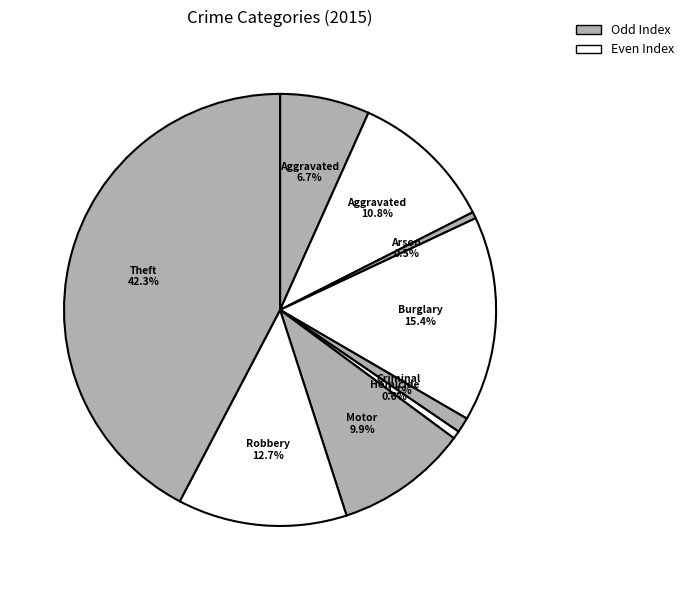

How many slices are in this pie chart?

9